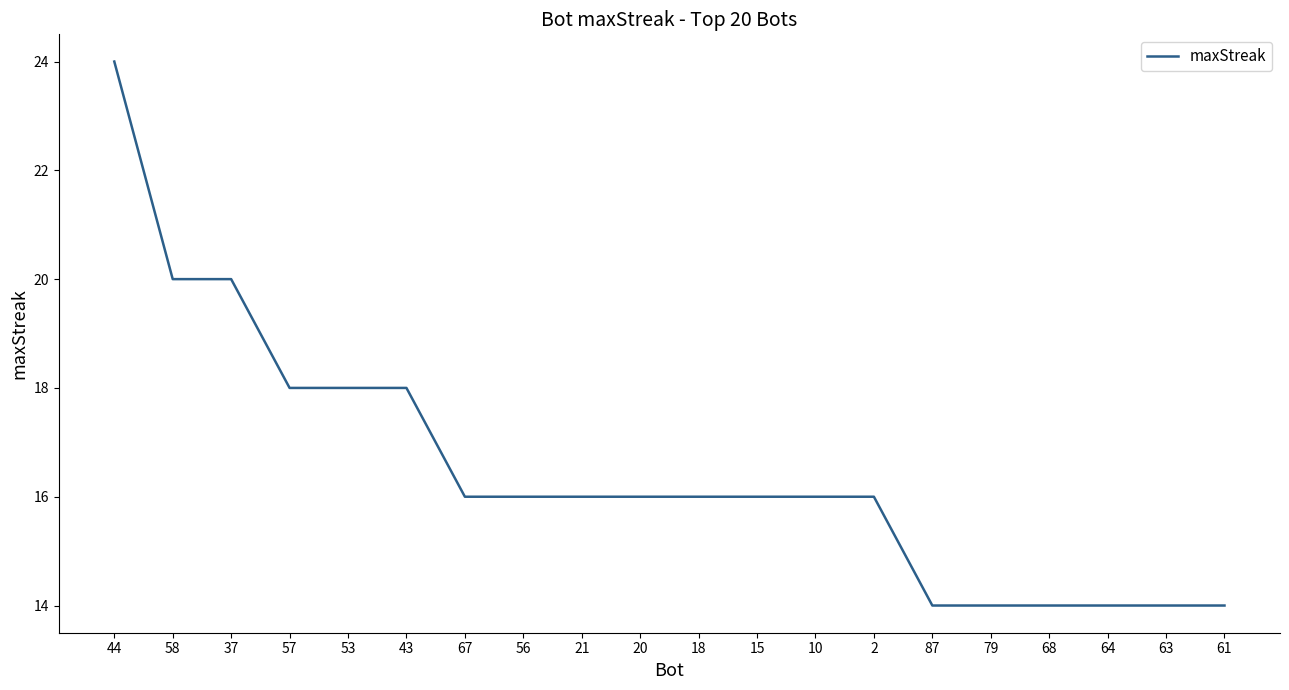

What is the maximum value shown in the chart?

24